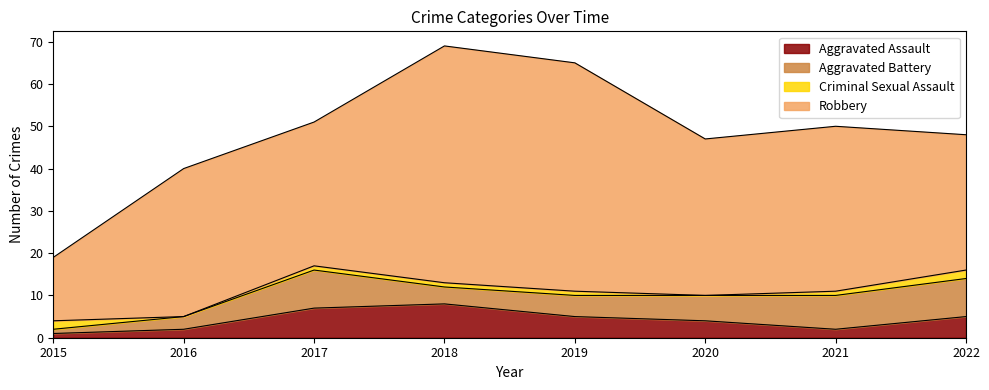

What is the average value of the Aggravated Assault series?

4